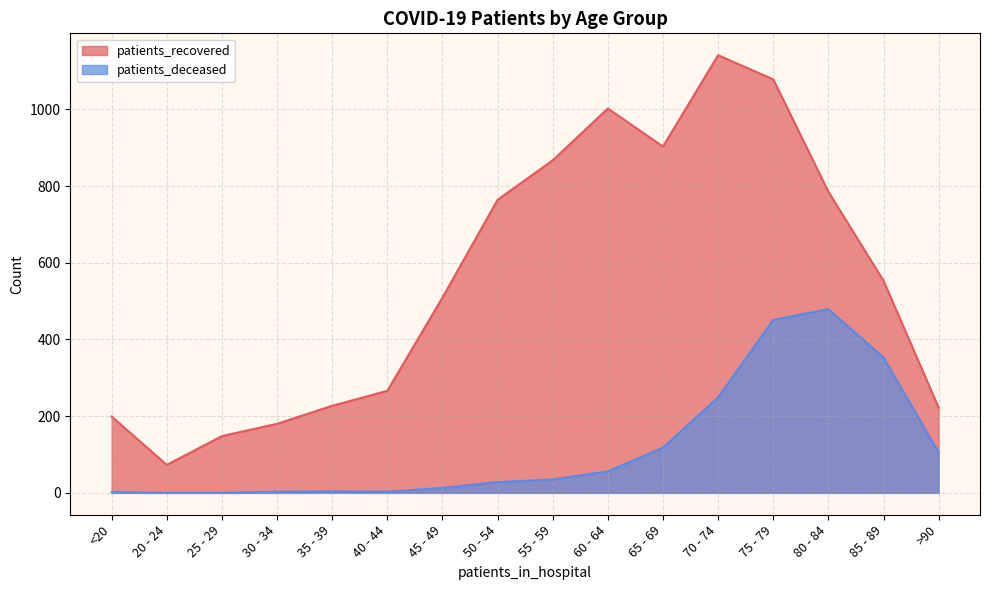

Read the patients_recovered value at 50 - 54, to the nearest 10.

760